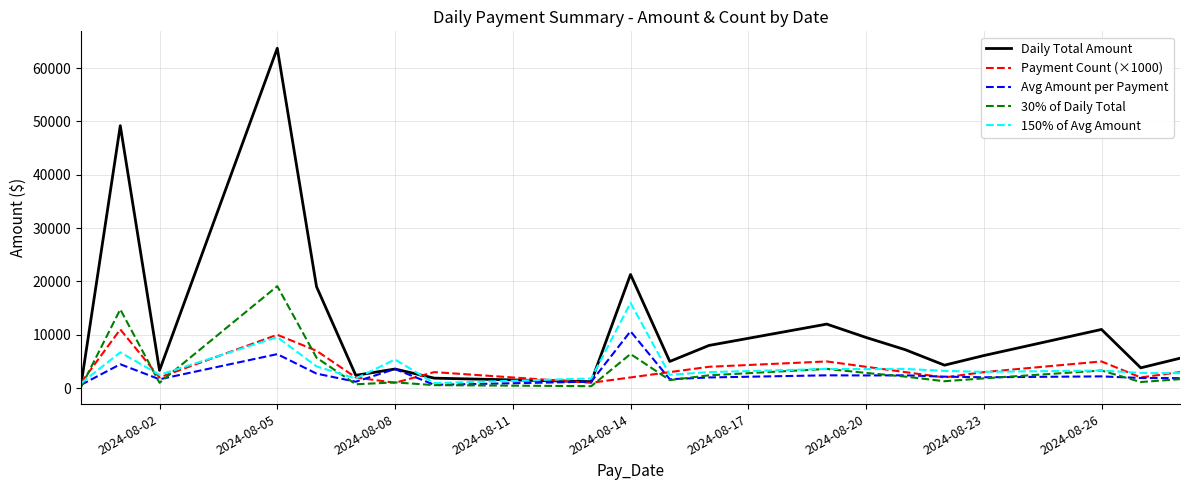

At which label does 150% of Avg Amount reach its peak?

2024-08-14